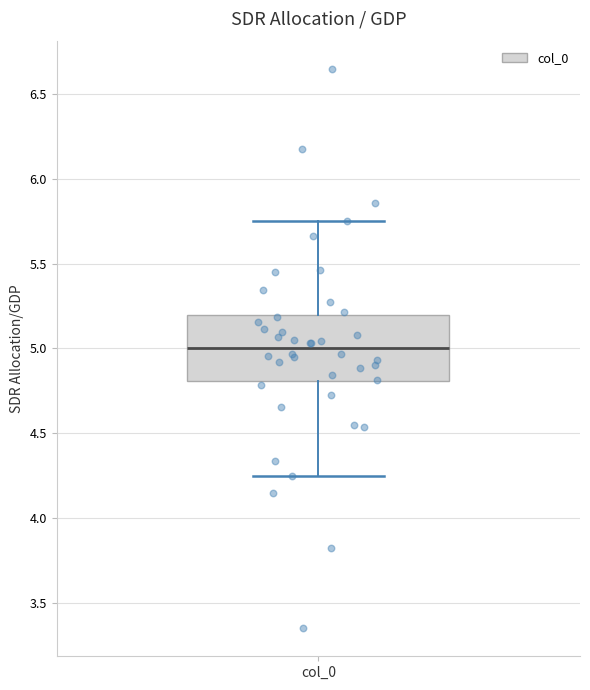

Transcribe this box plot: give where the median line is, the range the box spans, and where the two whiskers end, as read against the y-axis. The values are not printed on the chart, so give them approximately, as read against the axis.

median 5.00, box 4.80 to 5.20, whiskers 4.25 to 5.75